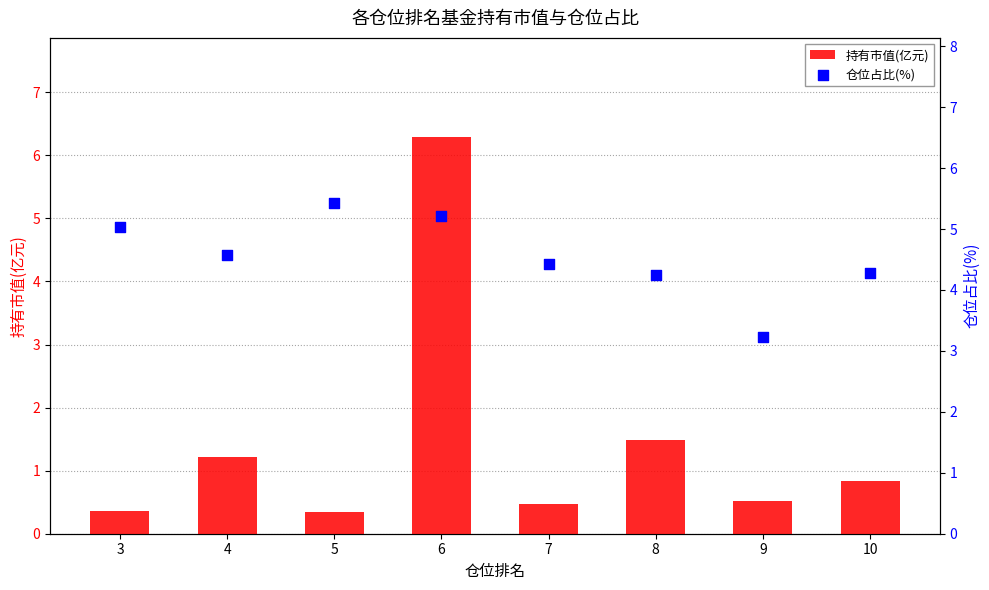

Which series contains the lowest Y value?

持有市值(亿元)